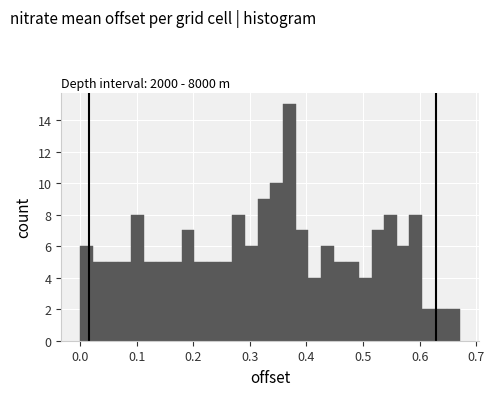

Around what value on the x-axis is the tallest bar? Give the approximate position of its centre, as read against the axis.

0.37